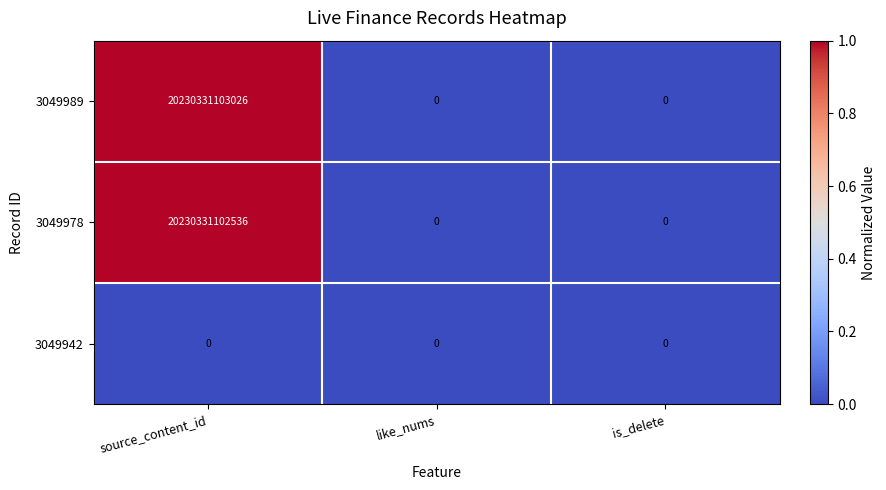

How many 3049989 values are between 0 and 20230331103026?

3